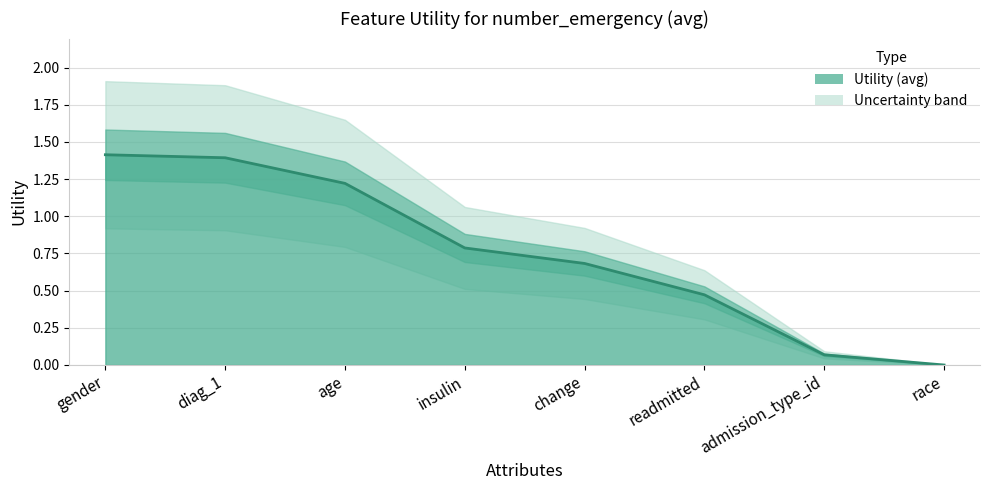

Rank the categories by value from lowest to highest.

race, admission_type_id, readmitted, change, insulin, age, diag_1, gender